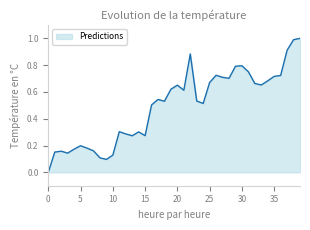

What is the difference between the maximum and minimum values?

1.0